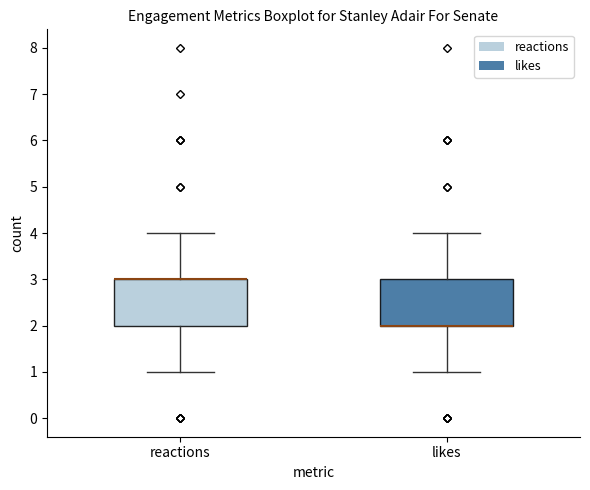

Reading left to right, transcribe this box plot: for each box, give where its median line is, the range the box spans, and where its two whiskers end, as read against the y-axis. The values are not printed on the chart, so give them approximately, as read against the axis.

reactions: median 3 (drawn on the box's upper edge), box 2 to 3, whiskers 1 to 4
likes: median 2 (drawn on the box's lower edge), box 2 to 3, whiskers 1 to 4